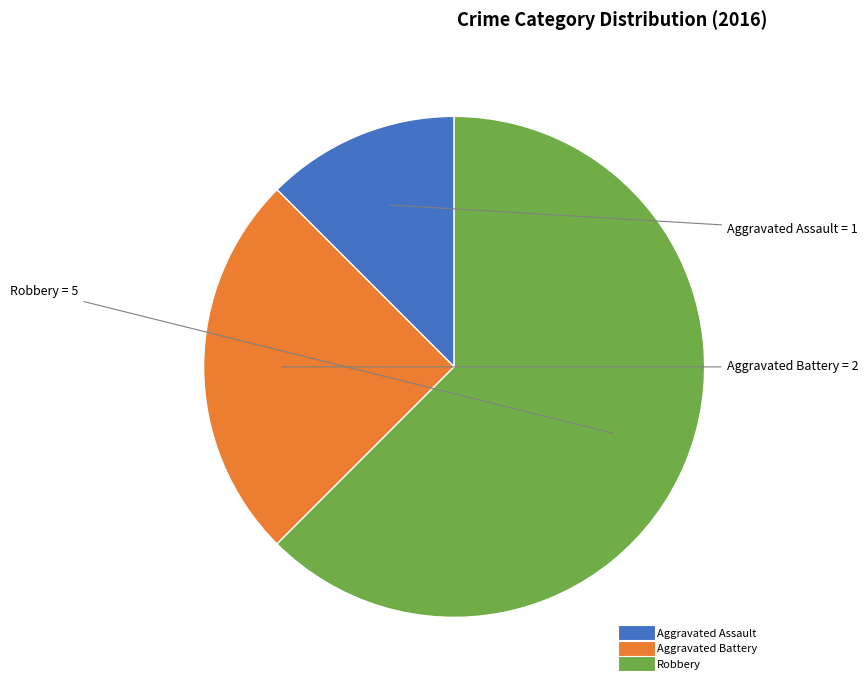

Rank the categories by value from lowest to highest.

Aggravated Assault, Aggravated Battery, Robbery